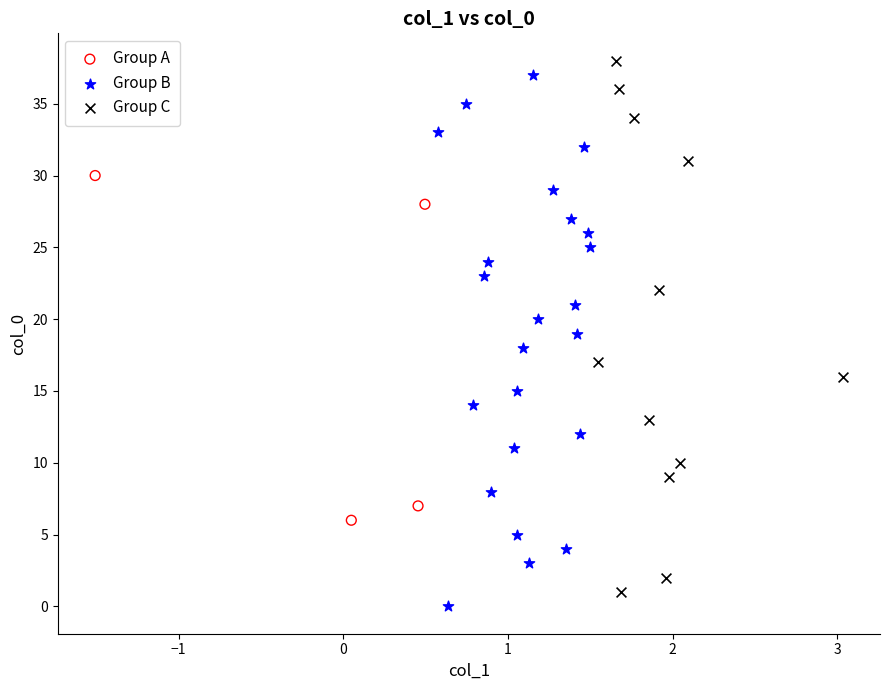

What are all the series names shown in the legend?

Group A, Group B, Group C